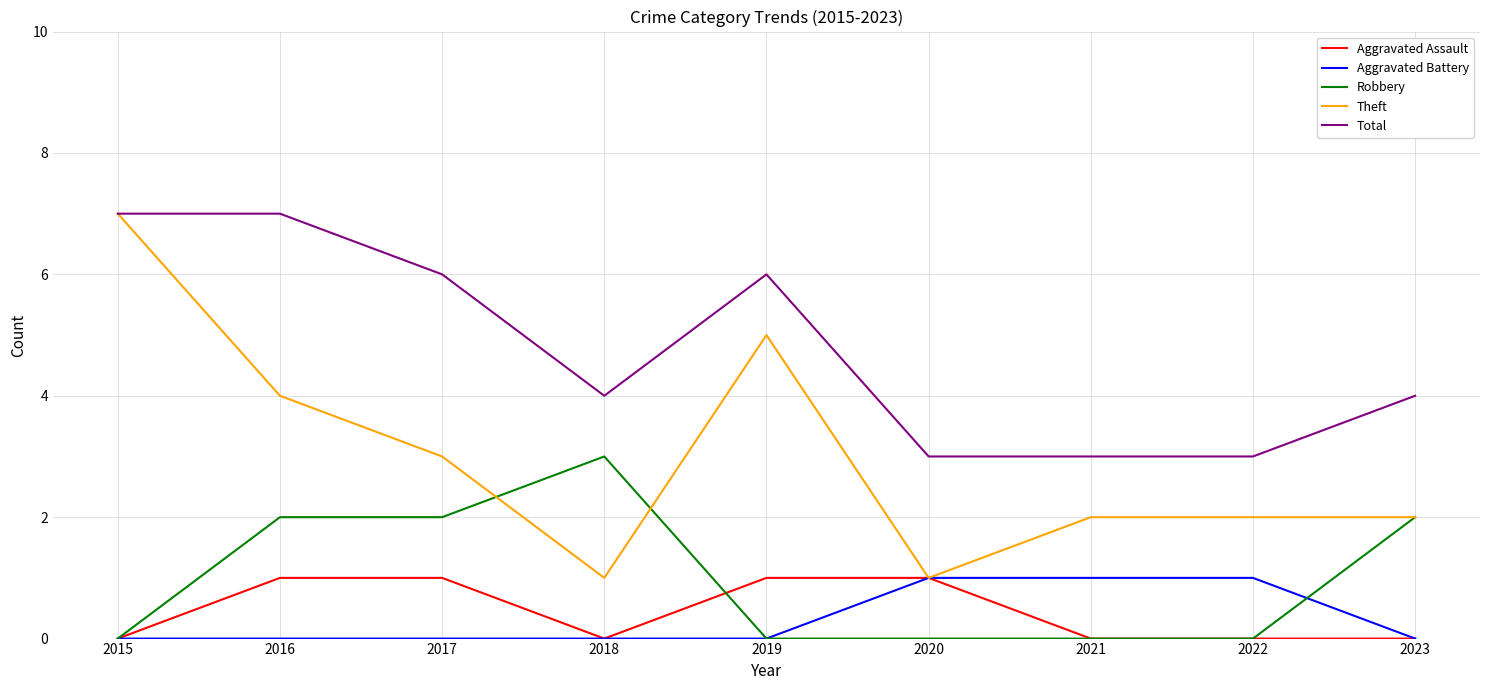

Which series has the largest total across all categories?

Total